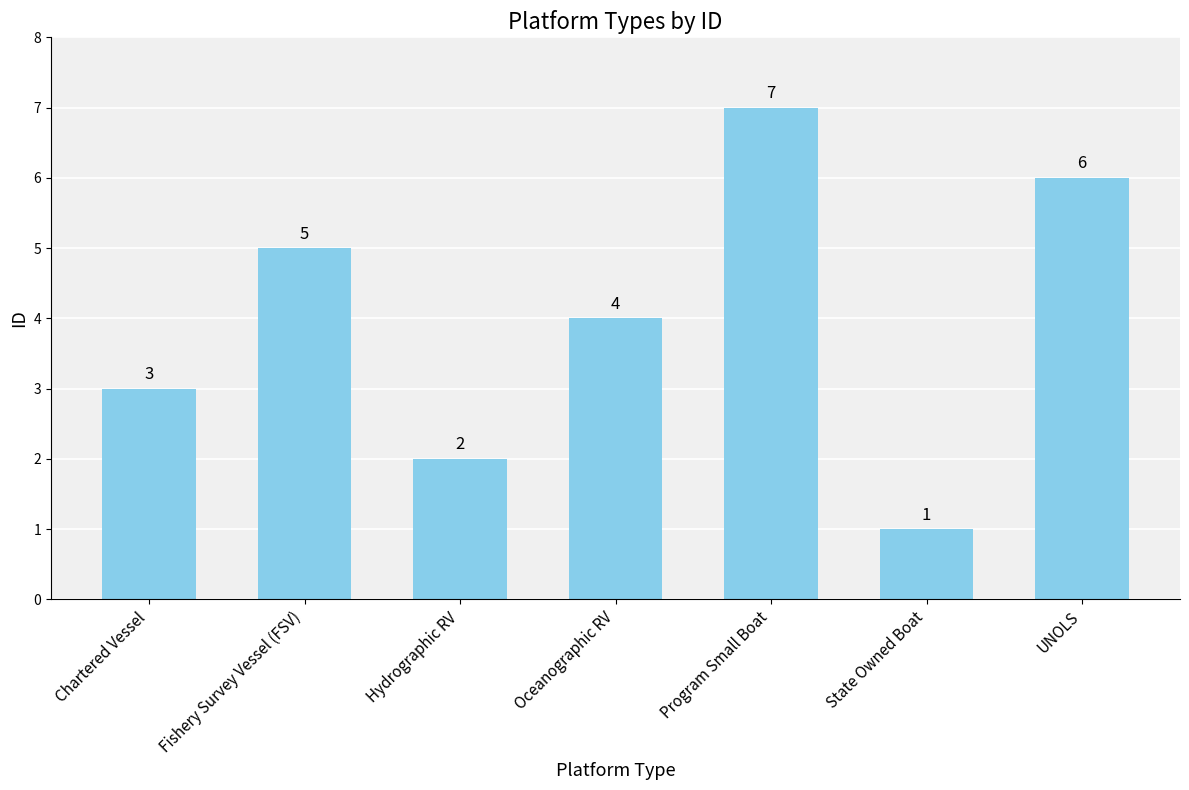

What is the approximate value at Fishery Survey Vessel (FSV)?

5